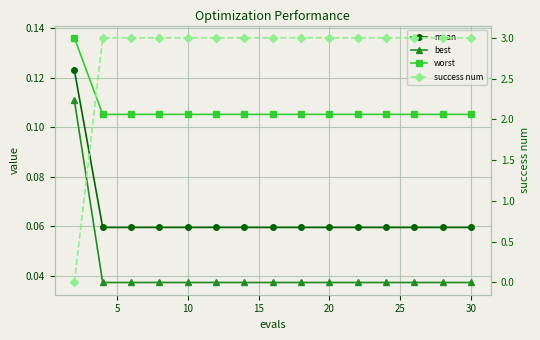

At how many categories does at least one series exceed 2?

14